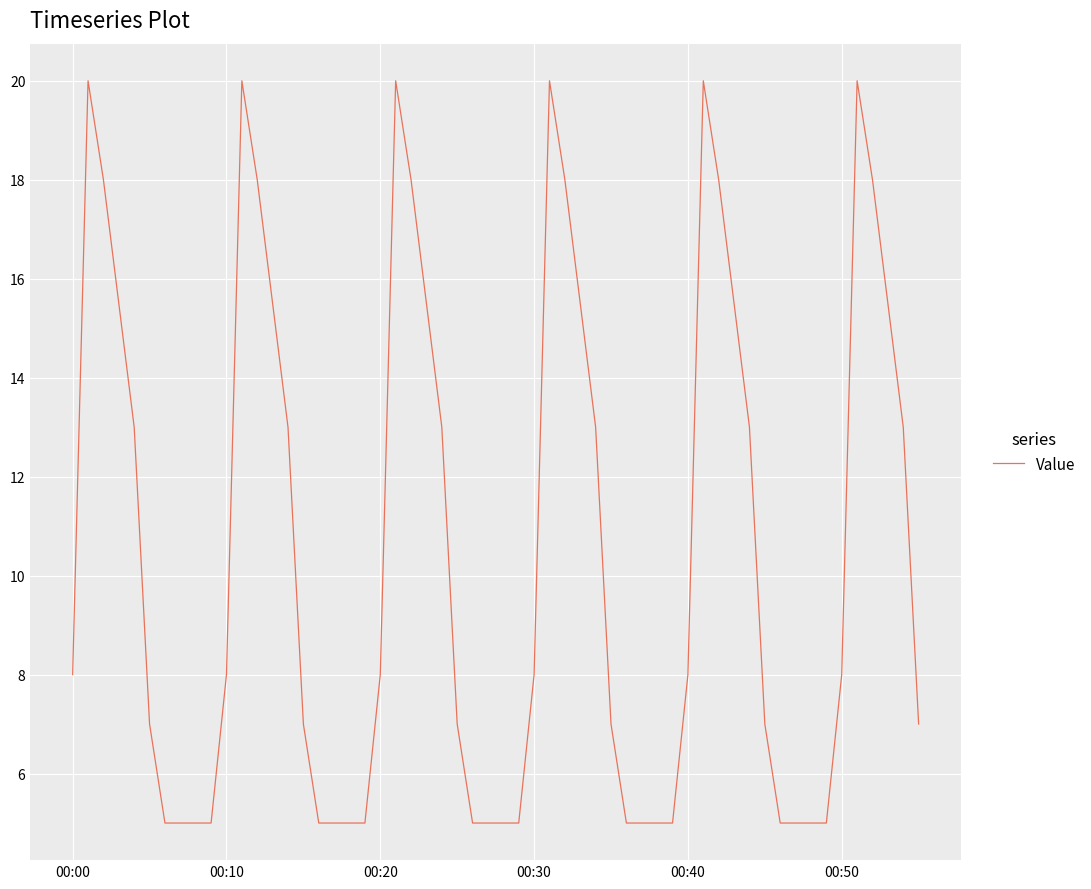

True or false: the data has more than 1 interior local peaks.

True